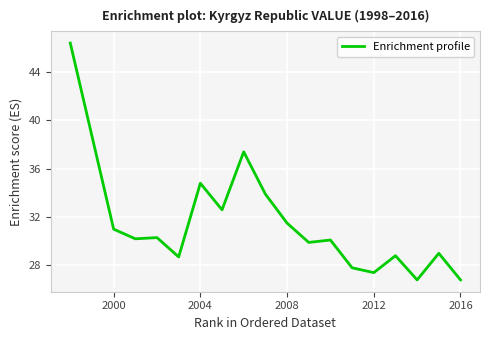

Reading right to left, extract all data points from this chart.

26.8	29.0	26.8	28.8	27.4	27.8	30.1	29.9	31.5	33.9	37.4	32.6	34.8	28.7	30.3	30.2	31.0	46.4